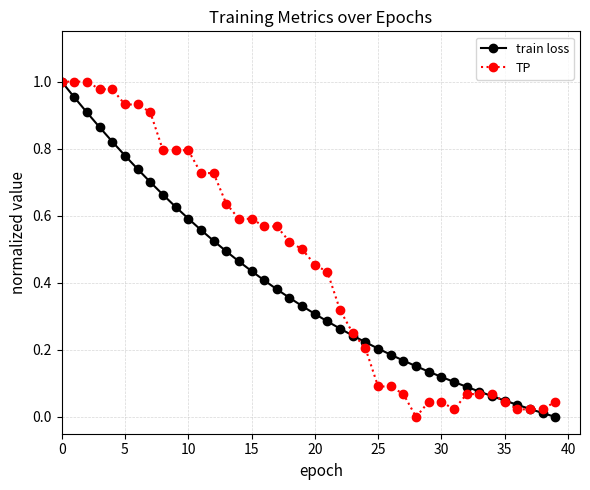

List the series in order of their overall mean, lowest first.

train loss, TP